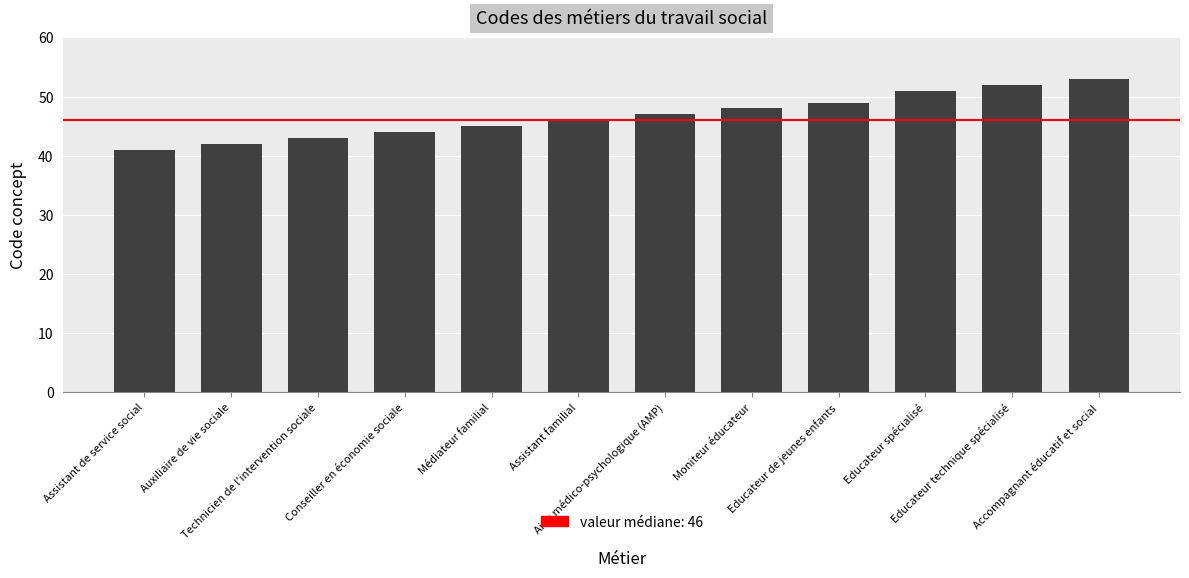

What is the label of the 9th bar from the left?

Educateur de jeunes enfants